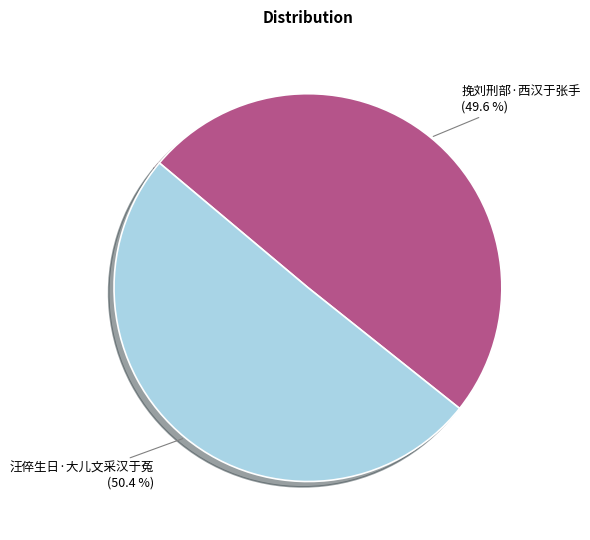

How many segments does this pie chart have?

2